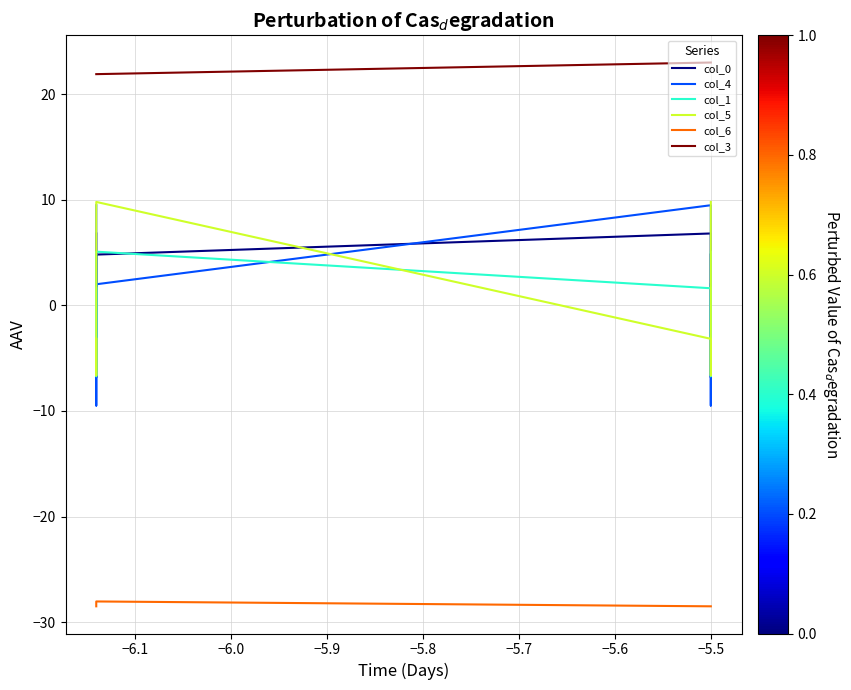

What is the average value of the col_3 series?

22.4